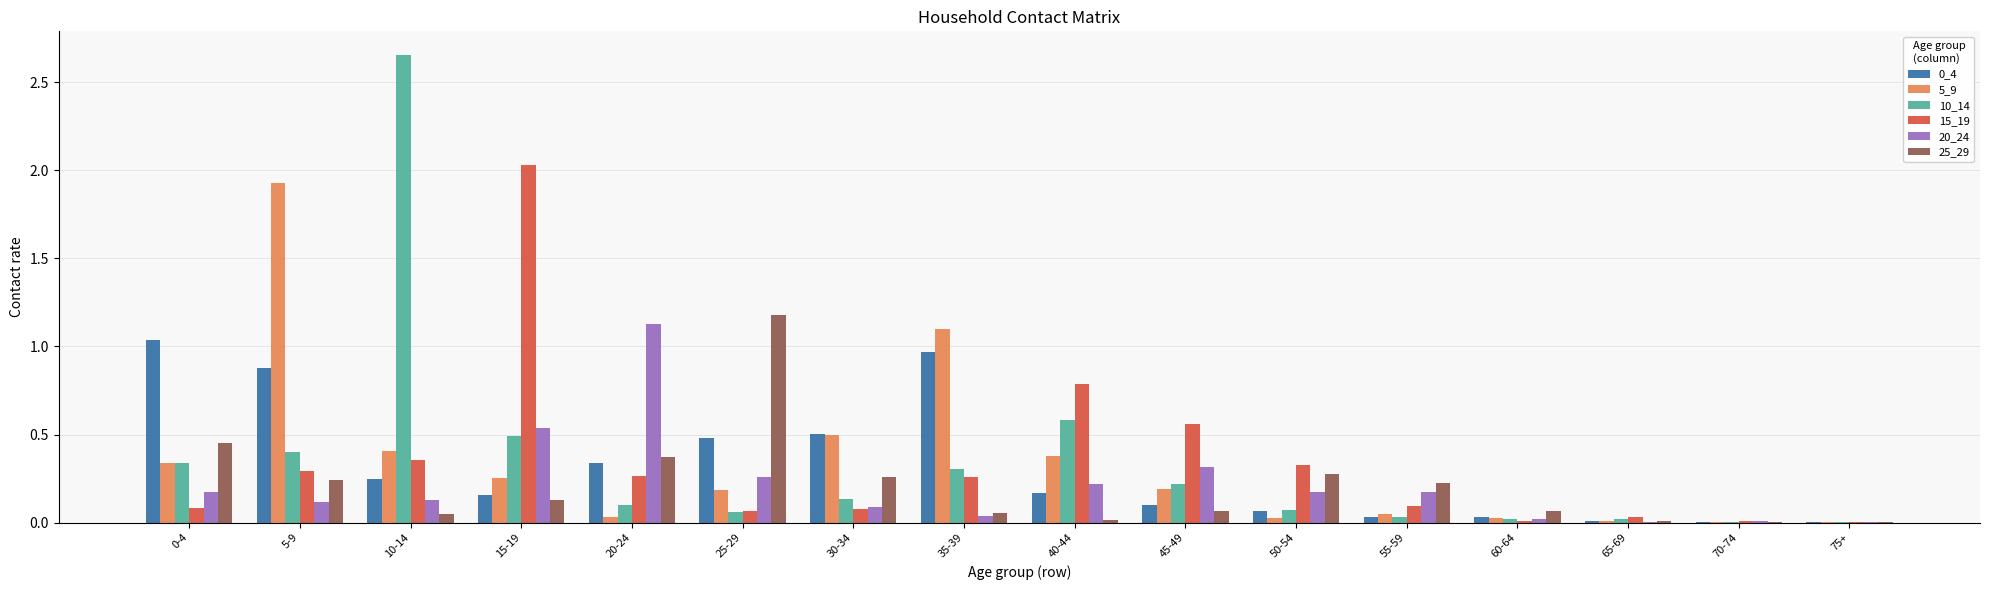

The value of 15_19 at 10-14 is 0.4. True or false?

True